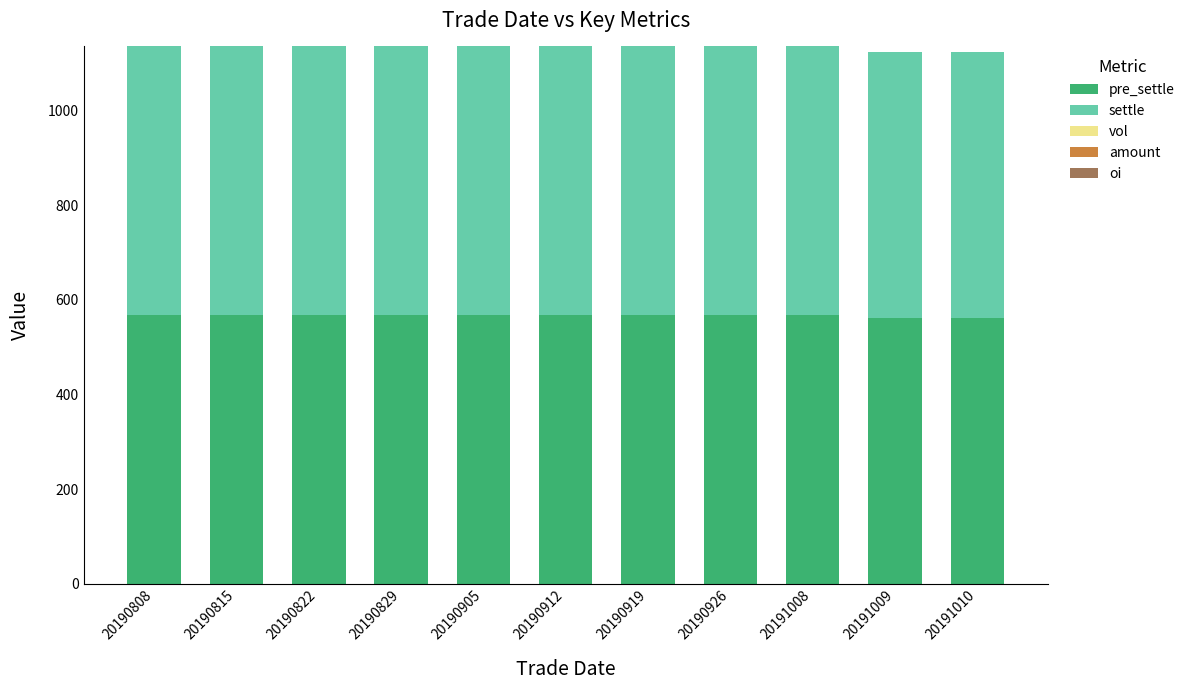

What is the total value across all series at 20191010?

1124.0